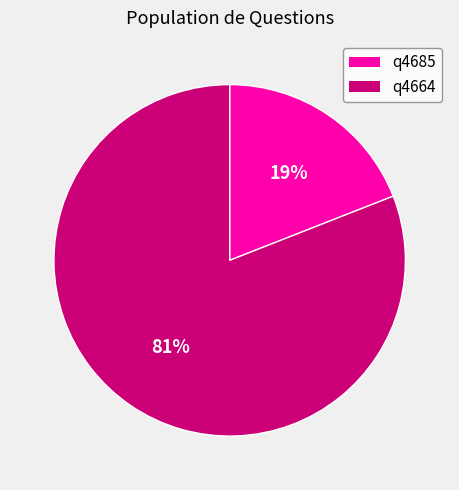

How many segments does this pie chart have?

2